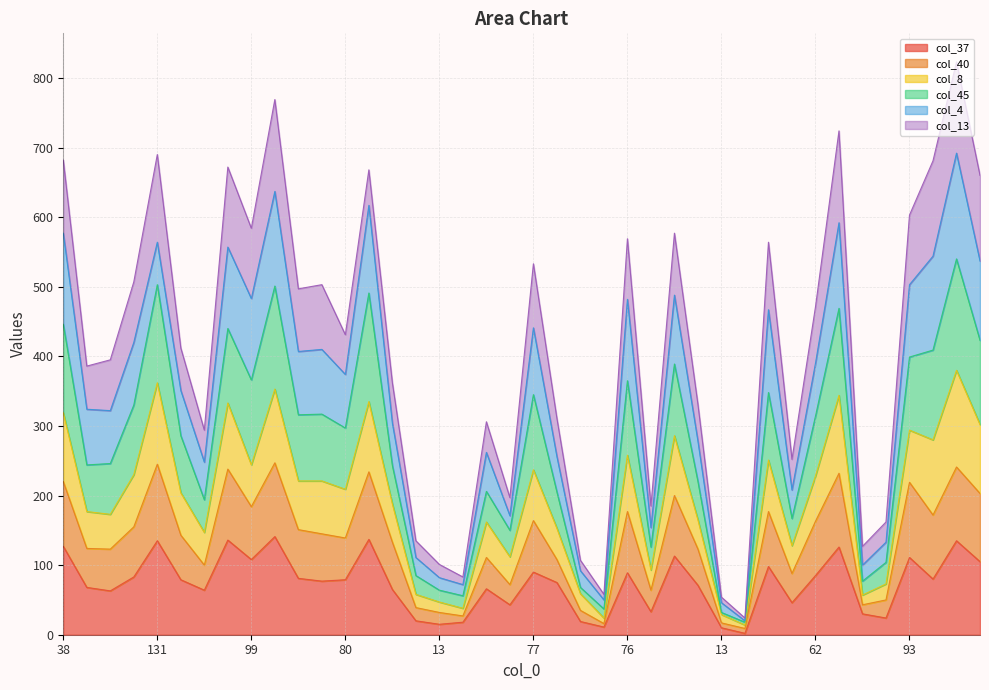

True or false: col_40 has more than 0 points higher than both neighbors.

True